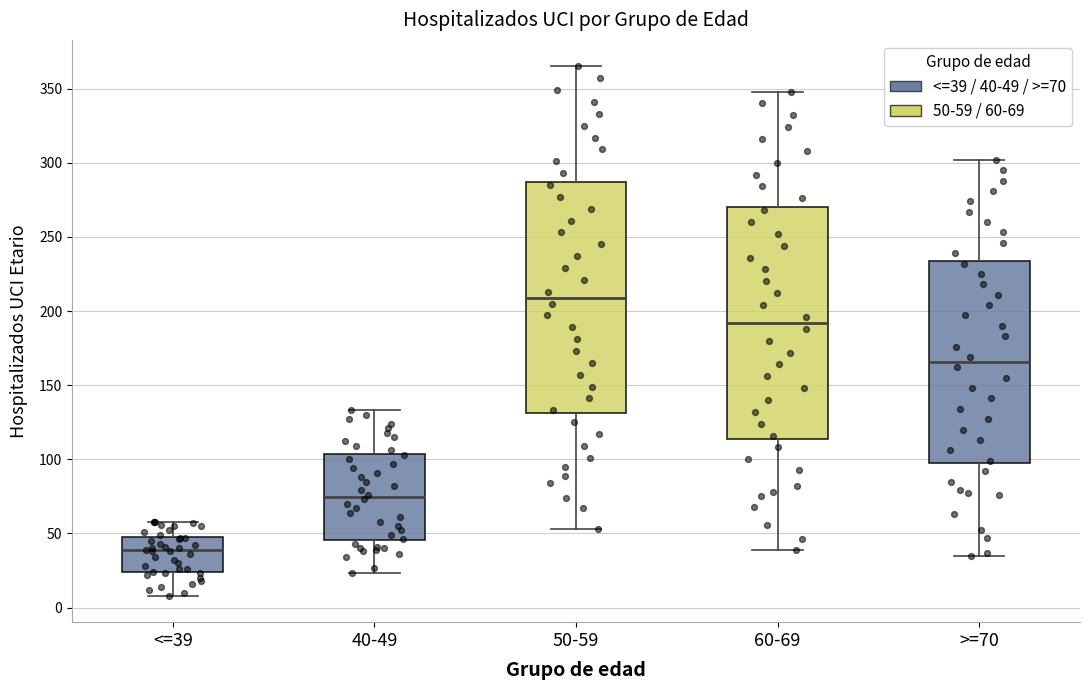

Reading left to right, read every box against the y-axis: the position of its median line, the range the box covers, and the ends of its whiskers. The values are not printed on the chart, so give them approximately, as read against the axis.

<=39: median 40, box 25 to 50, whiskers 10 to 60
40-49: median 75, box 45 to 105, whiskers 25 to 135
50-59: median 210, box 130 to 285, whiskers 55 to 365
60-69: median 190, box 115 to 270, whiskers 40 to 350
>=70: median 165, box 95 to 235, whiskers 35 to 300